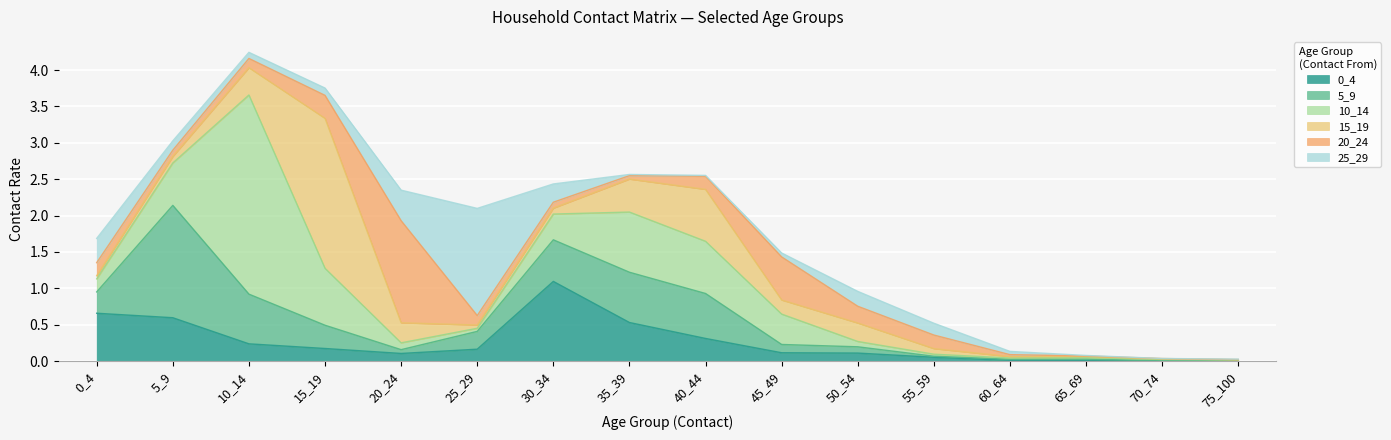

Between 50_54 and 70_74, which is larger?

50_54